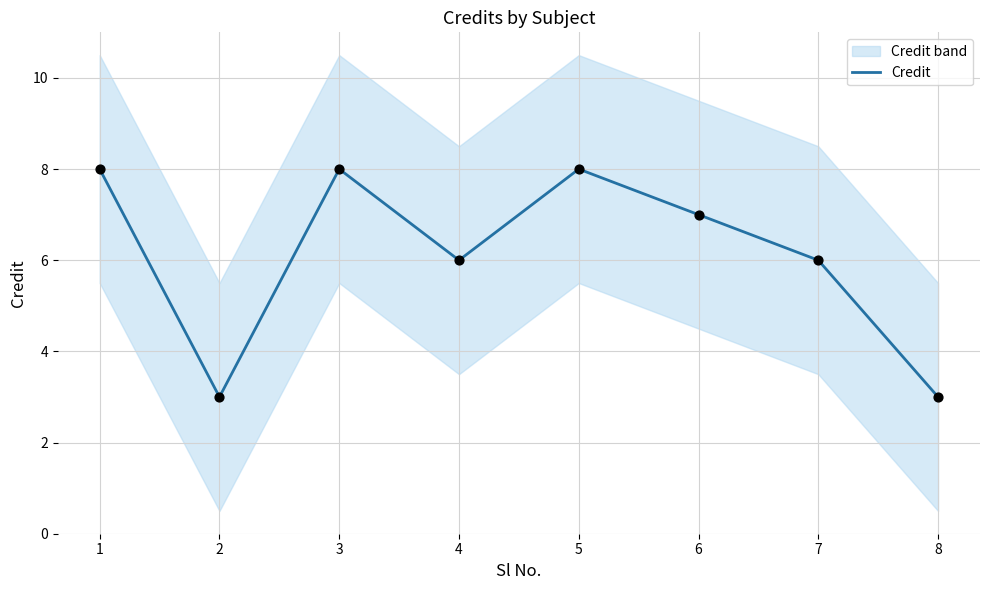

Which has a higher value, 6 or 1?

1